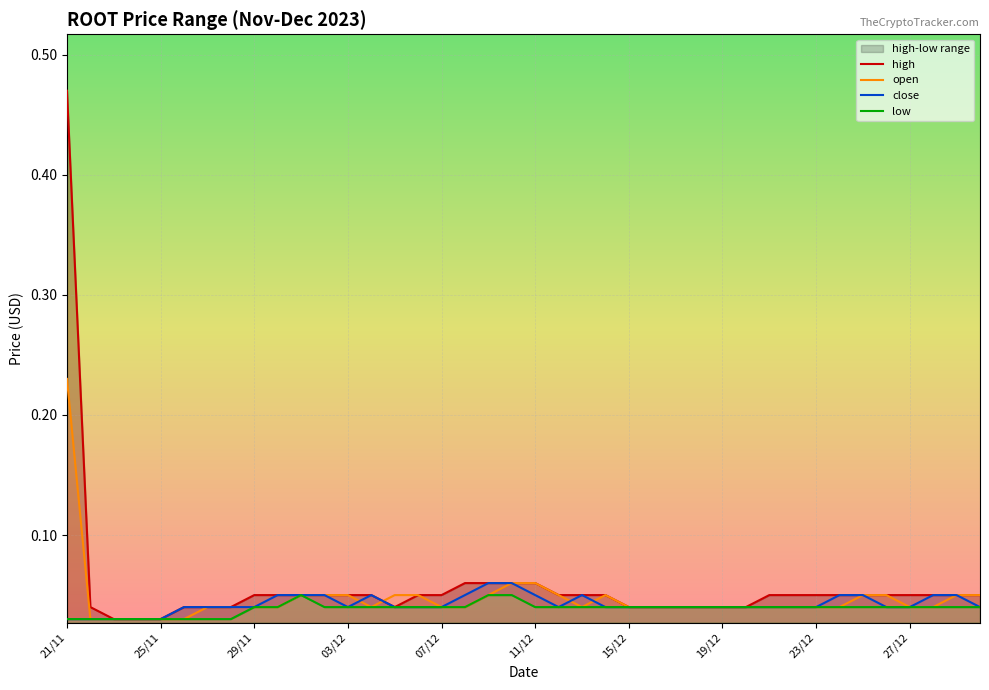

Which category has the highest value in the open series?

21/11